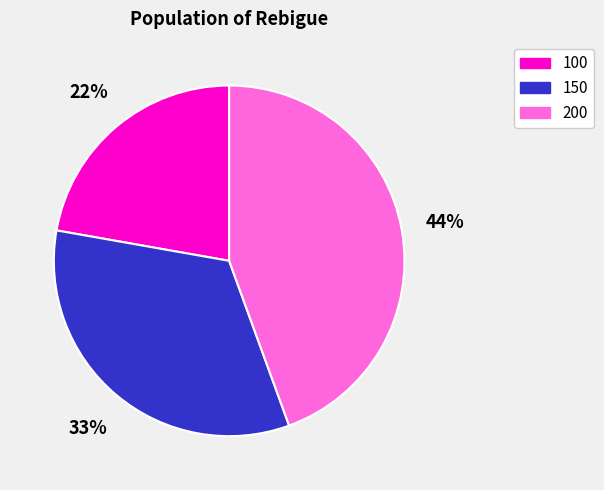

To the nearest percent, what portion does 150 represent?

33%